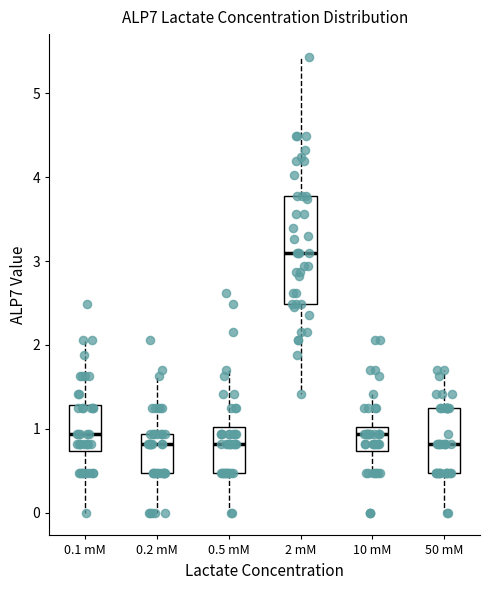

Comparing the boxes themselves (not the whiskers), which one is the tallest?

2 mM